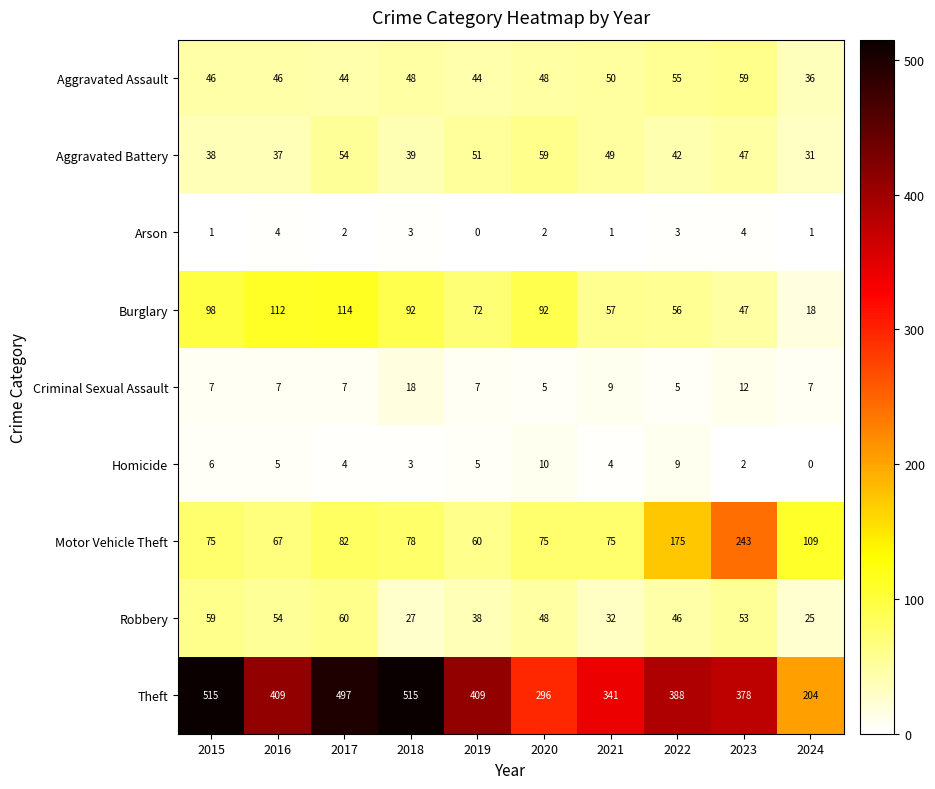

List the labels in order of Aggravated Battery value, largest first.

2020, 2017, 2019, 2021, 2023, 2022, 2018, 2015, 2016, 2024